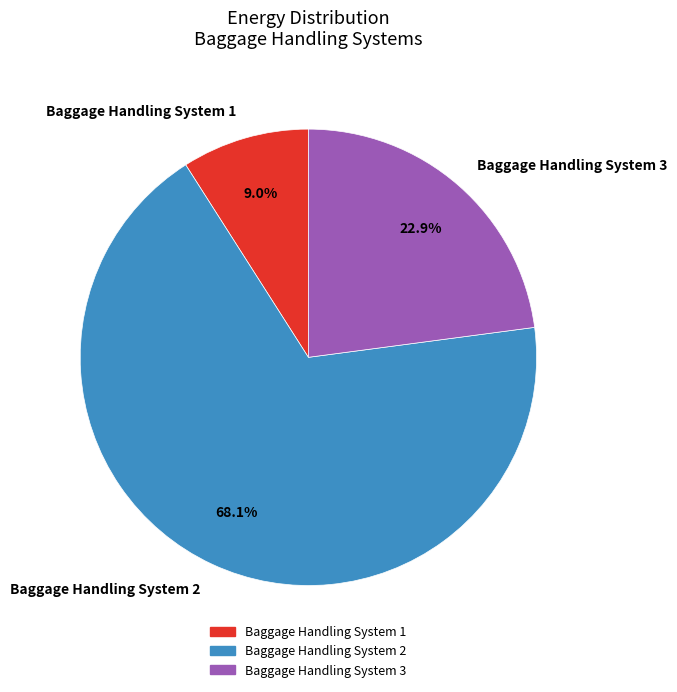

How many segments does this pie chart have?

3